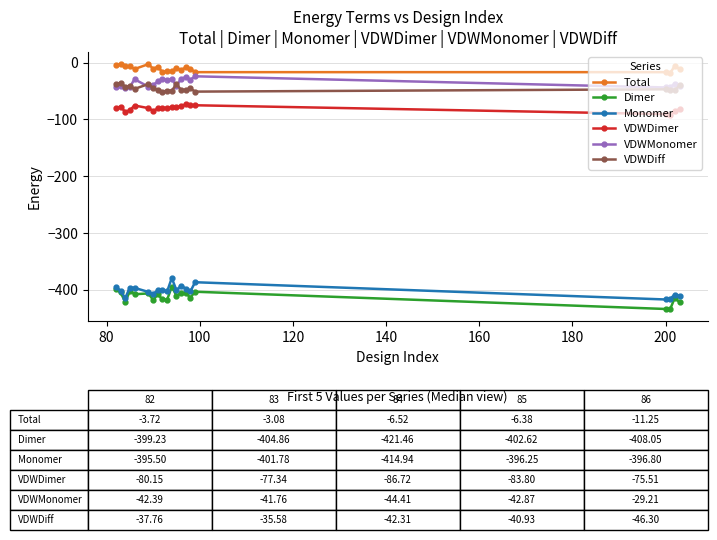

In Monomer, how many points are higher than both neighbors (excluding endpoints)?

6